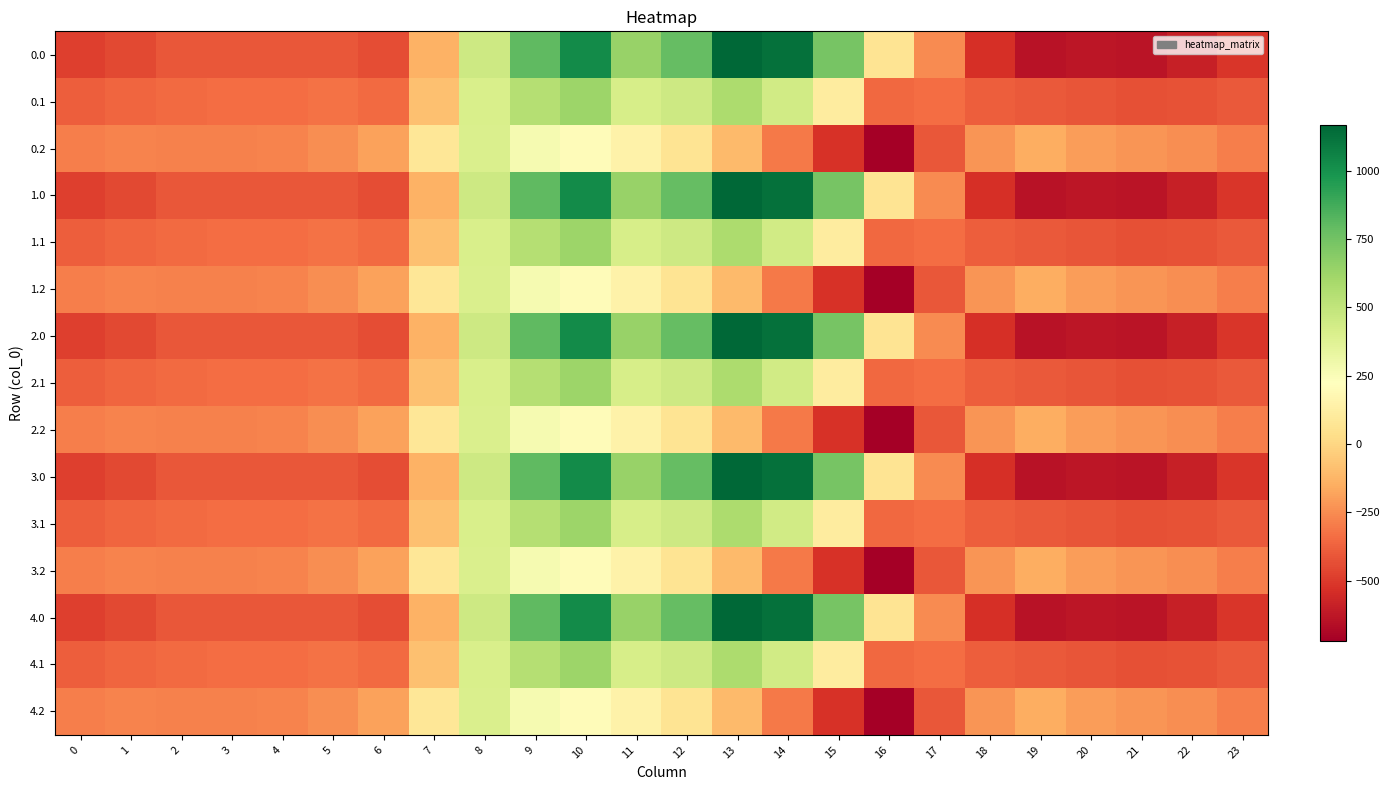

At 9, list the series in order from largest to smallest.

0.0, 1.0, 2.0, 3.0, 4.0, 0.1, 1.1, 2.1, 3.1, 4.1, 0.2, 1.2, 2.2, 3.2, 4.2